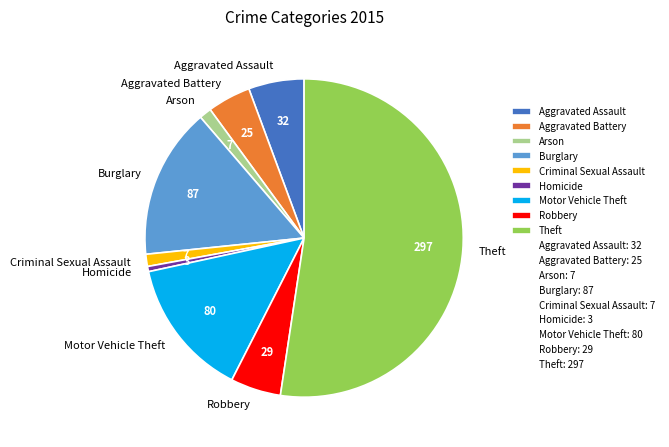

Combined, do Criminal Sexual Assault and Aggravated Battery account for over 50%?

No